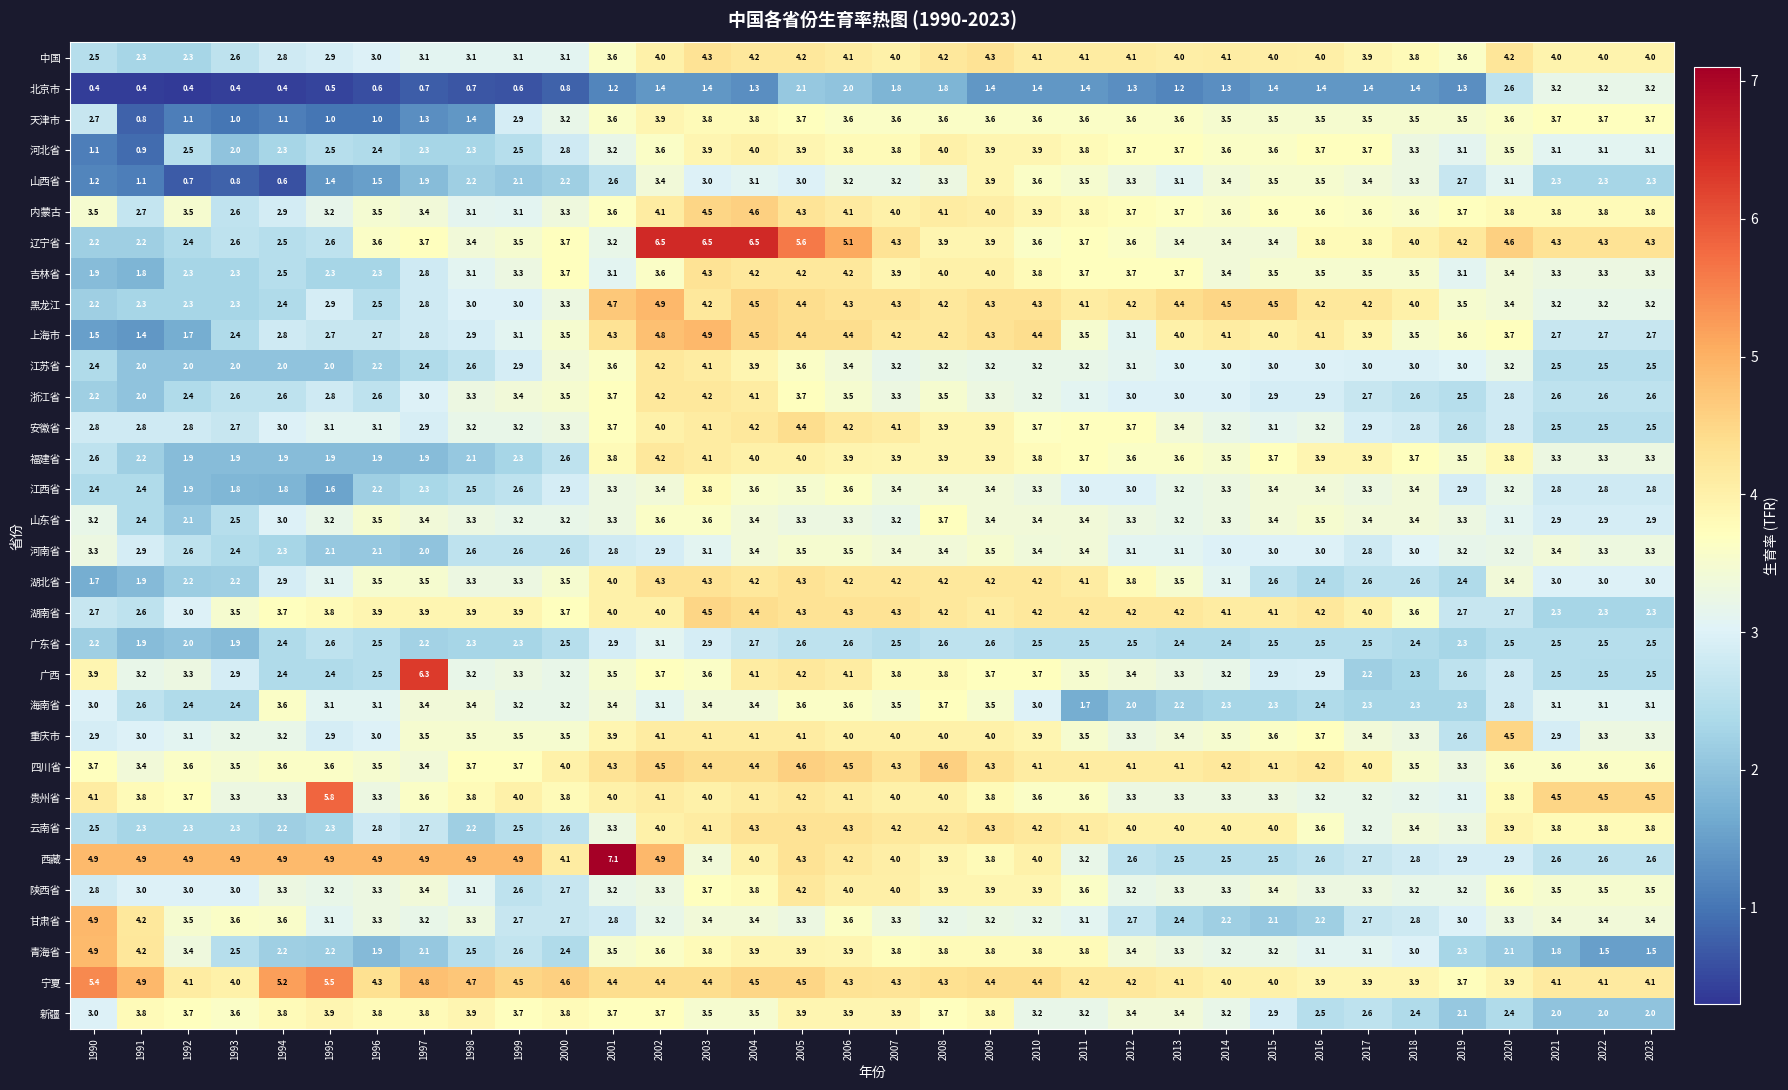

At how many categories does at least one series exceed 2?

34